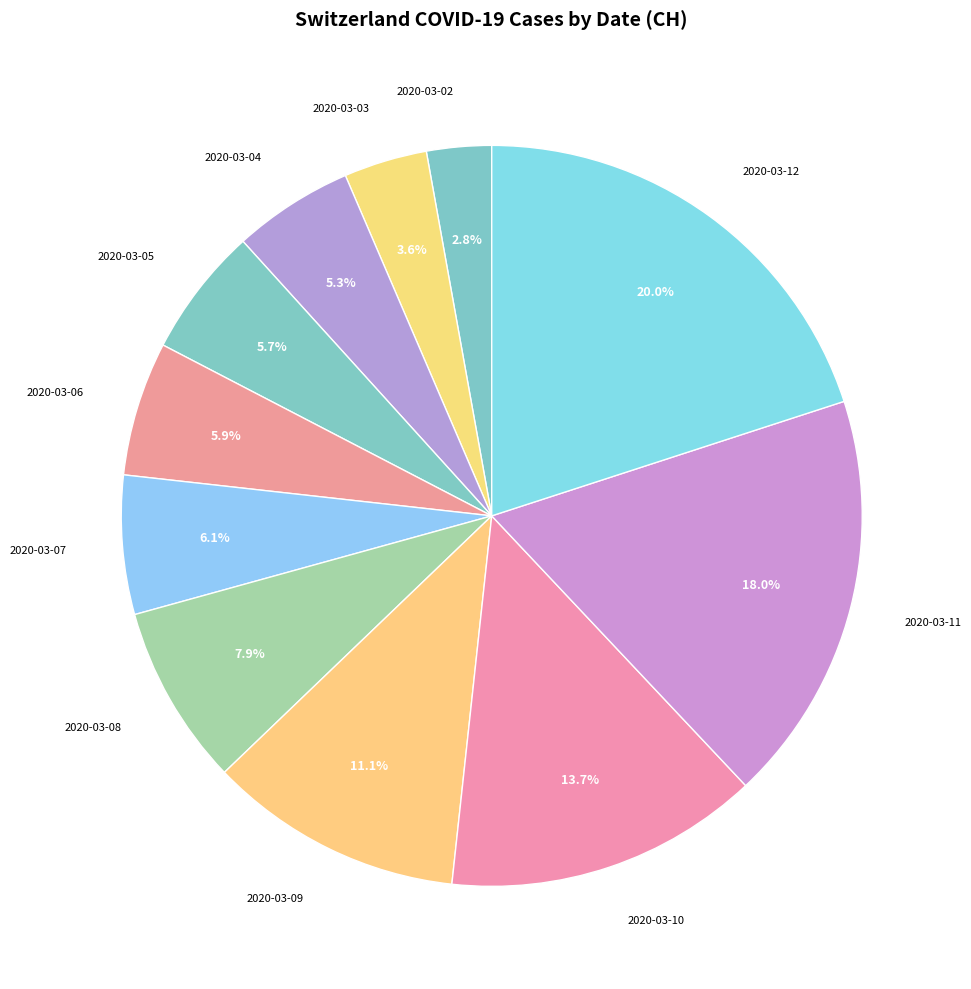

Is there a majority slice in this chart?

No